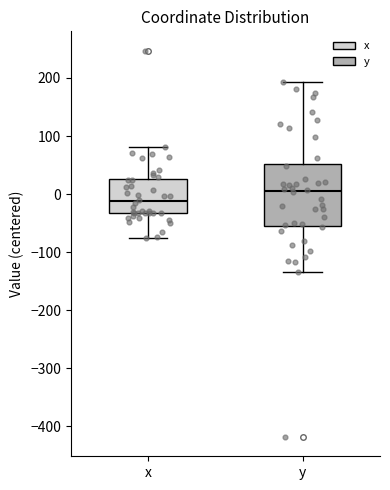

Where does the lower whisker of the box for x end on the y-axis? The values are not printed on the chart, so give them approximately, as read against the axis.

-80